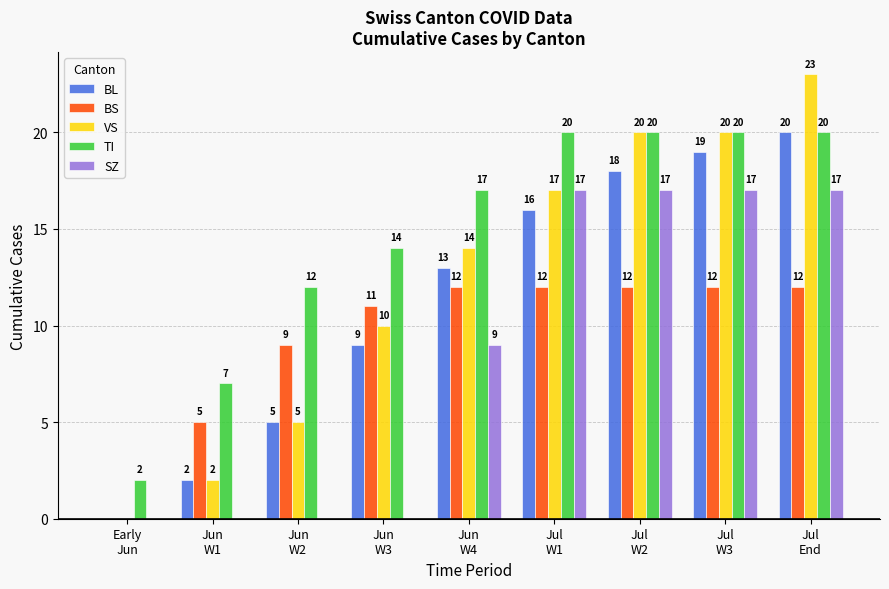

What are all the series names shown in the legend?

BL, BS, VS, TI, SZ